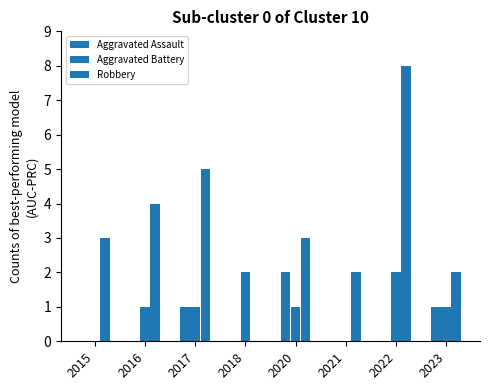

Are the bars horizontal?

No